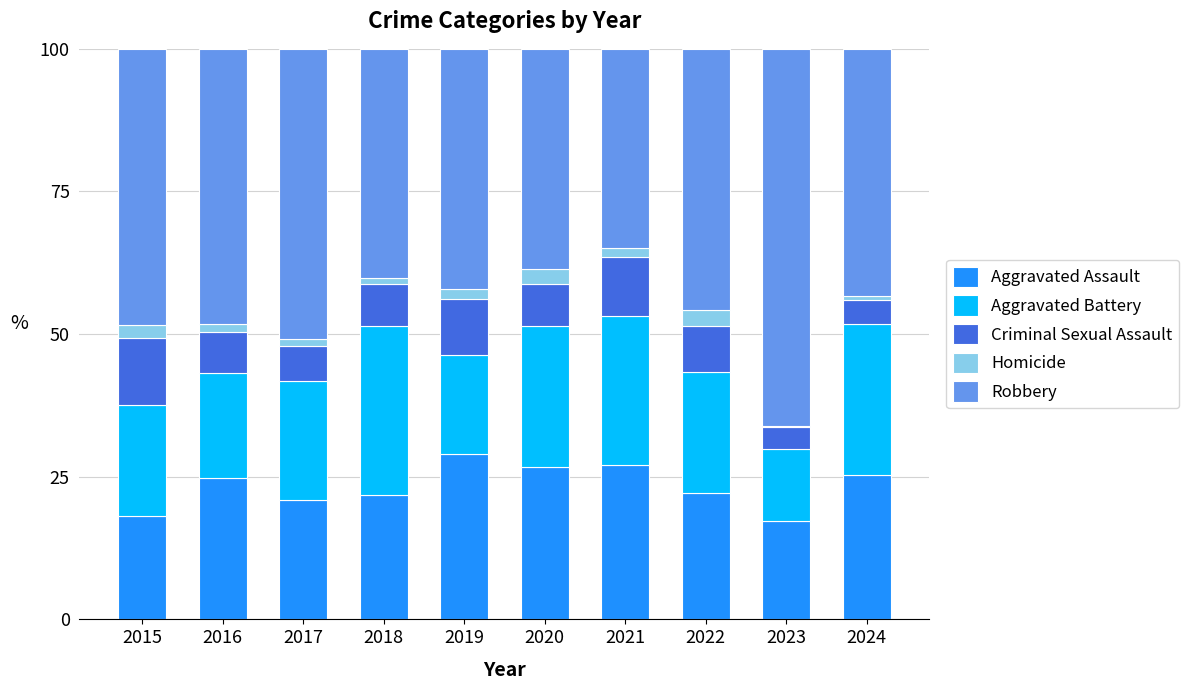

What is the total value across all series at 2022?

100.0